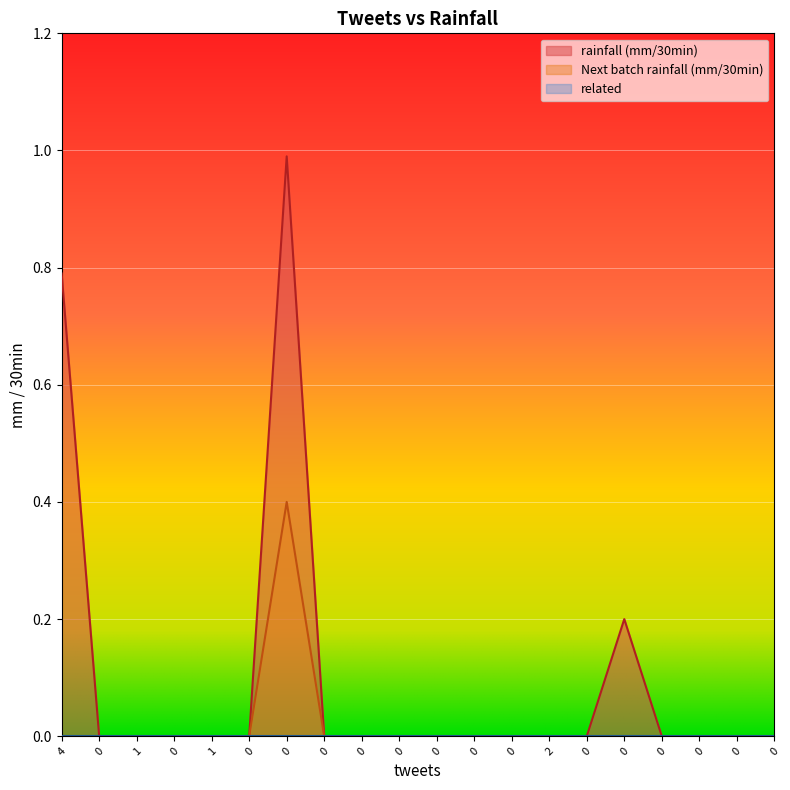

Reading left to right, transcribe all the data shown in this chart.

rainfall (mm/30min): 0.8	0.0	0.0	0.0	0.0	0.0	1.0	0.0	0.0	0.0	0.0	0.0	0.0	0.0	0.0	0.2	0.0	0.0	0.0	0.0
Next batch rainfall (mm/30min): 0.0	0.0	0.0	0.0	0.0	0.0	0.4	0.0	0.0	0.0	0.0	0.0	0.0	0.0	0.0	0.0	0.0	0.0	0.0	0.0